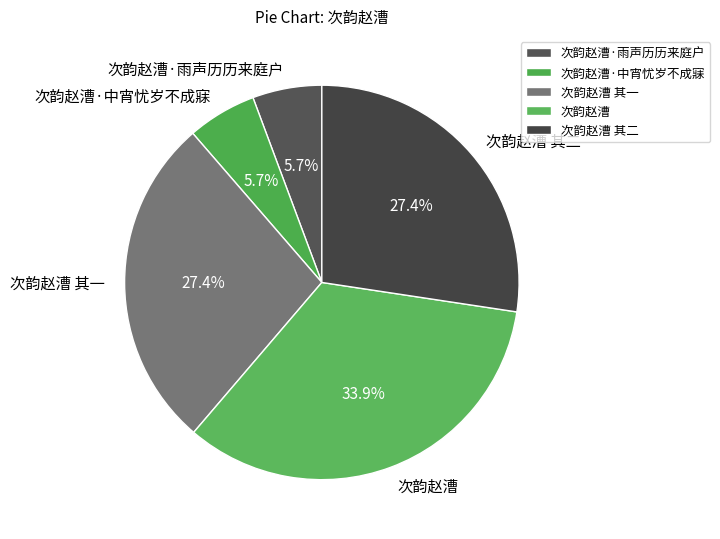

How many segments does this pie chart have?

5